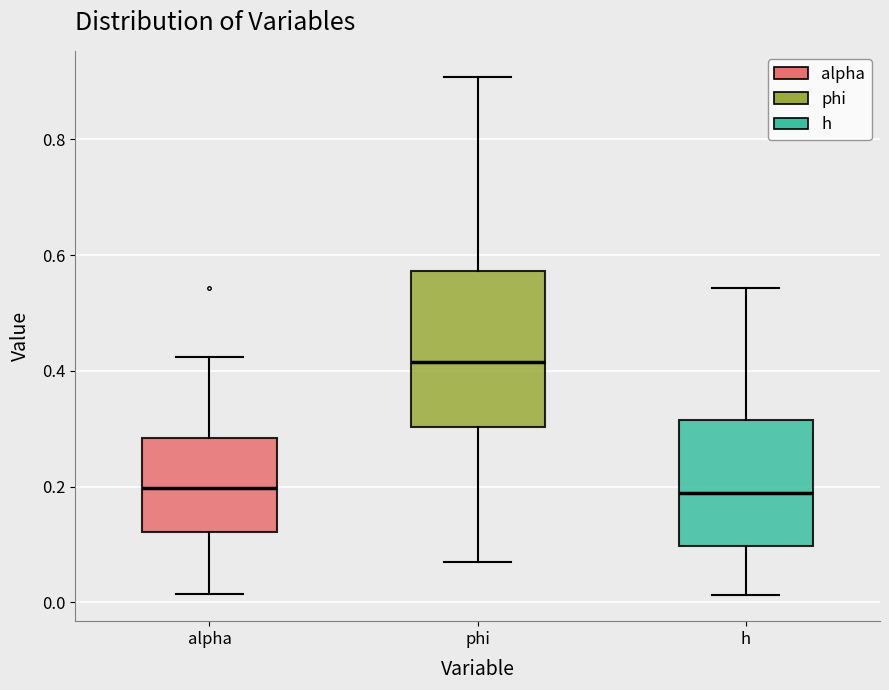

Reading left to right, transcribe this box plot: for each box, give where its median line is, the range the box spans, and where its two whiskers end, as read against the y-axis. The values are not printed on the chart, so give them approximately, as read against the axis.

alpha: median 0.20, box 0.12 to 0.28, whiskers 0.02 to 0.42
phi: median 0.42, box 0.30 to 0.58, whiskers 0.06 to 0.90
h: median 0.18, box 0.10 to 0.32, whiskers 0.02 to 0.54